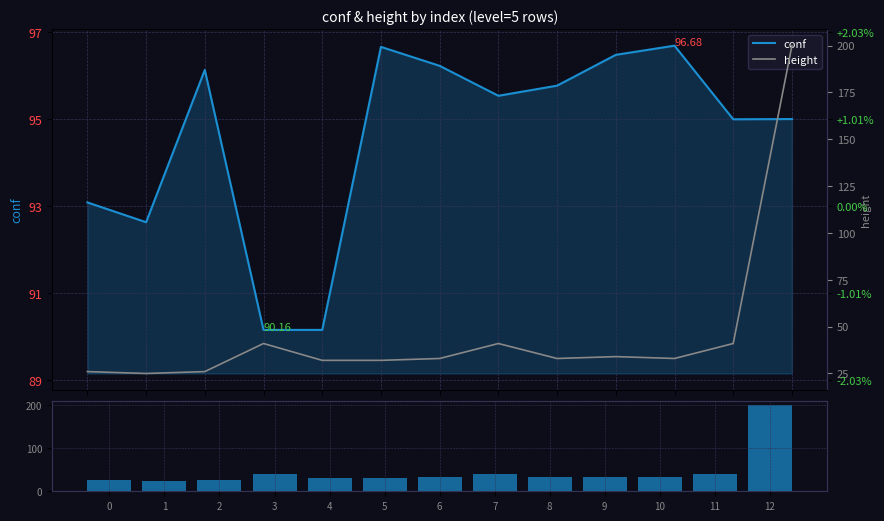

Reading left to right, transcribe all the data shown in this chart.

conf: 0=93.1	1=92.6	2=96.1	3=90.2	4=90.2	5=96.7	6=96.2	7=95.5	8=95.8	9=96.5	10=96.7	11=95.0	12=95.0
height: 0=26.0	1=25.0	2=26.0	3=41.0	4=32.0	5=32.0	6=33.0	7=41.0	8=33.0	9=34.0	10=33.0	11=41.0	12=200.0